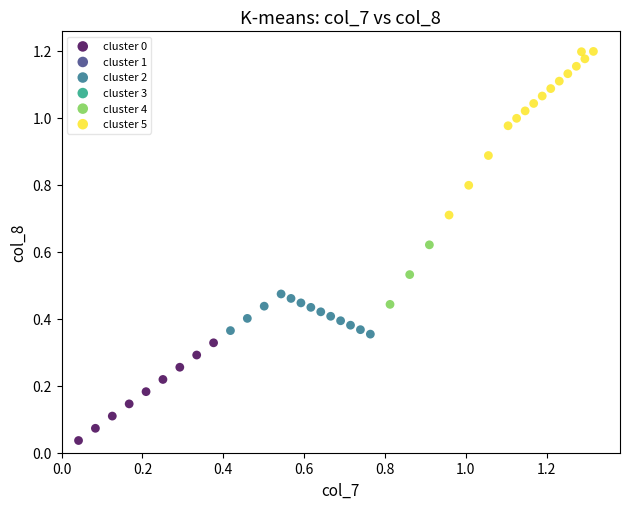

Which series reaches the maximum Y coordinate?

cluster 5